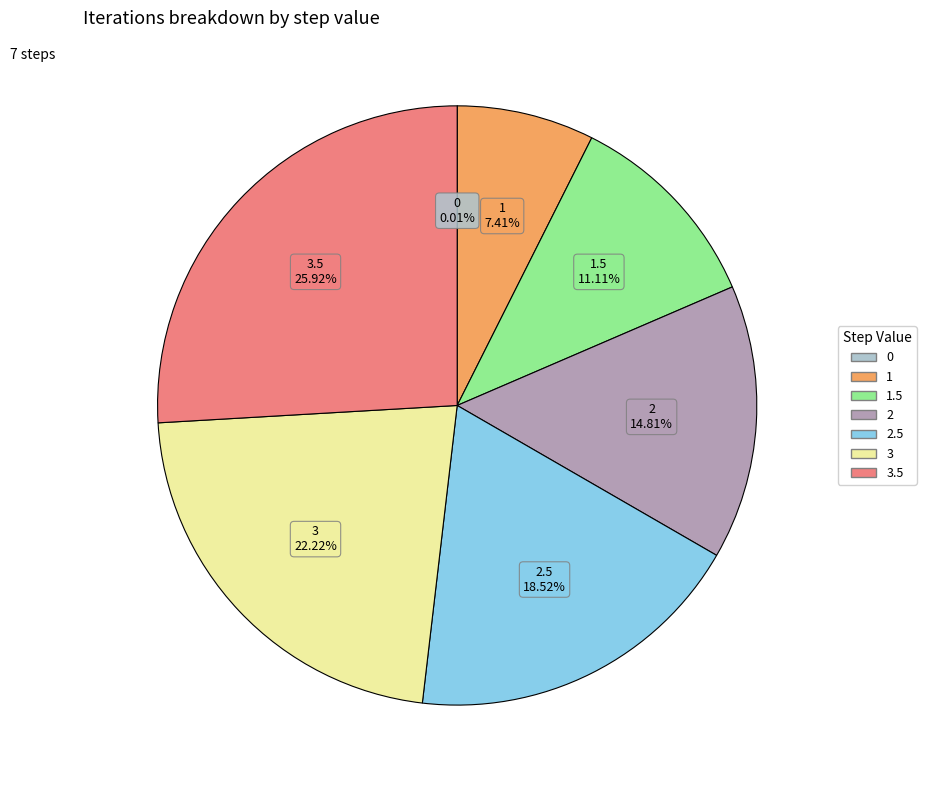

Between 2.5 and 3.5, which is larger?

3.5